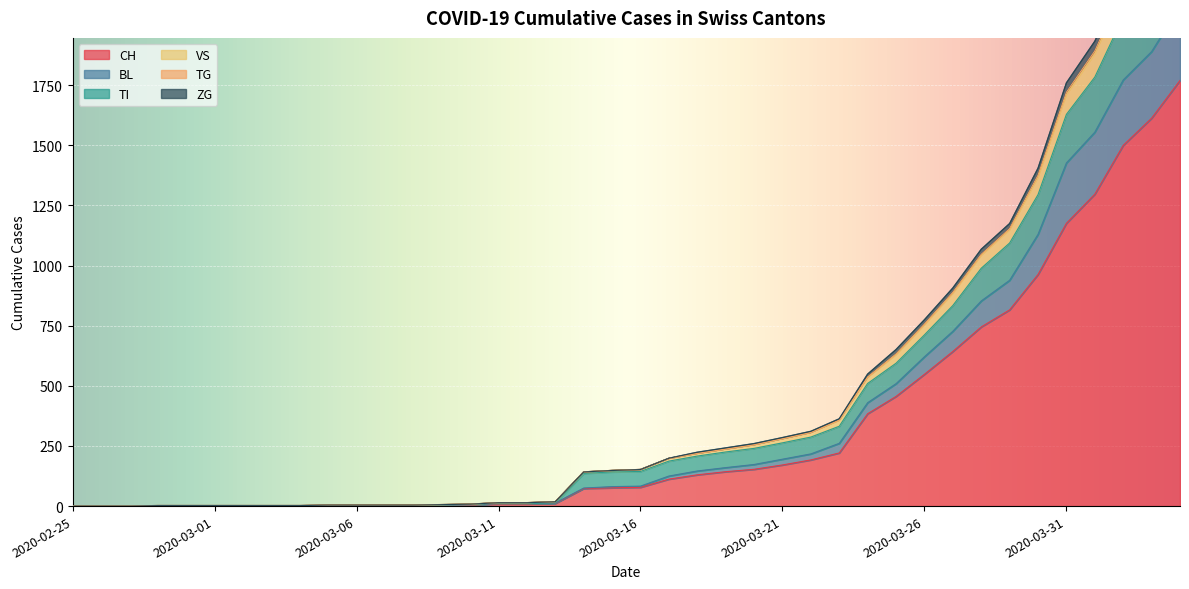

How many lines are shown in the chart?

6